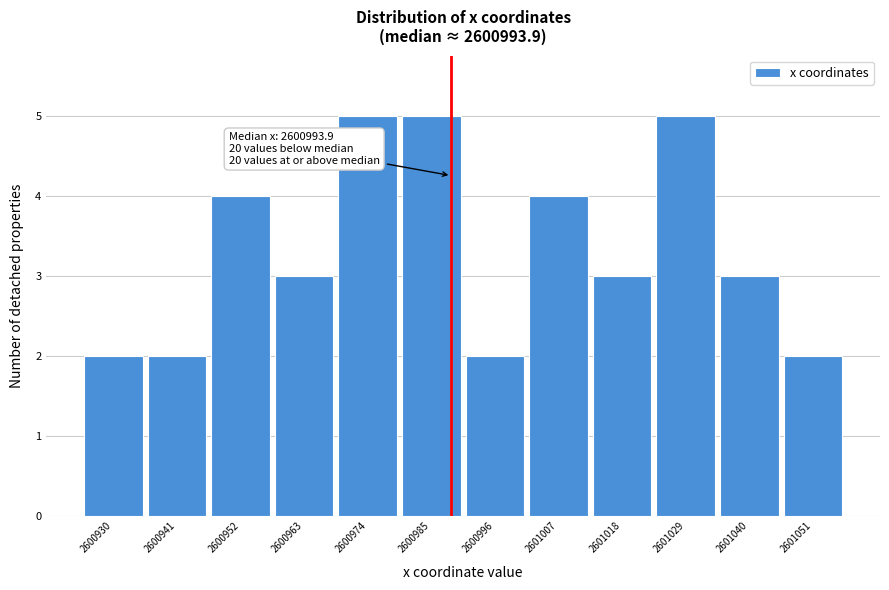

Reading right to left, what are all the values shown in this chart?

2	3	5	3	4	2	5	5	3	4	2	2